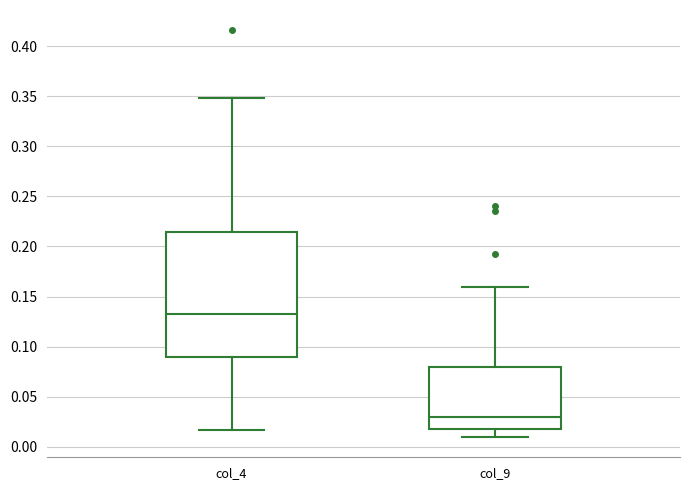

Reading left to right, transcribe this box plot: for each box, give where its median line is, the range the box spans, and where its two whiskers end, as read against the y-axis. The values are not printed on the chart, so give them approximately, as read against the axis.

col_4: median 0.135, box 0.090 to 0.215, whiskers 0.015 to 0.350
col_9: median 0.030, box 0.015 to 0.080, whiskers 0.010 to 0.160